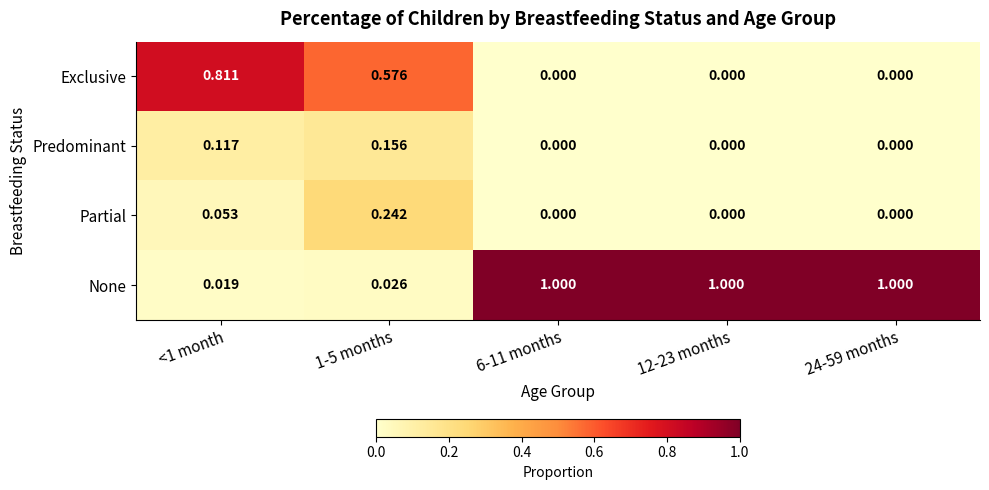

At how many categories does at least one series exceed 0?

5